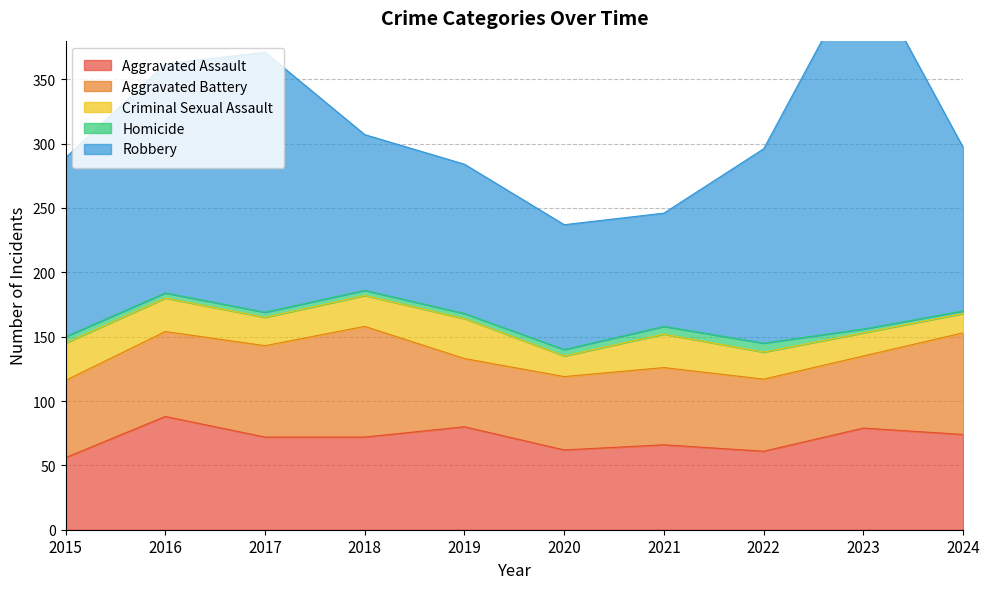

At which label does Homicide first exceed 4?

2015